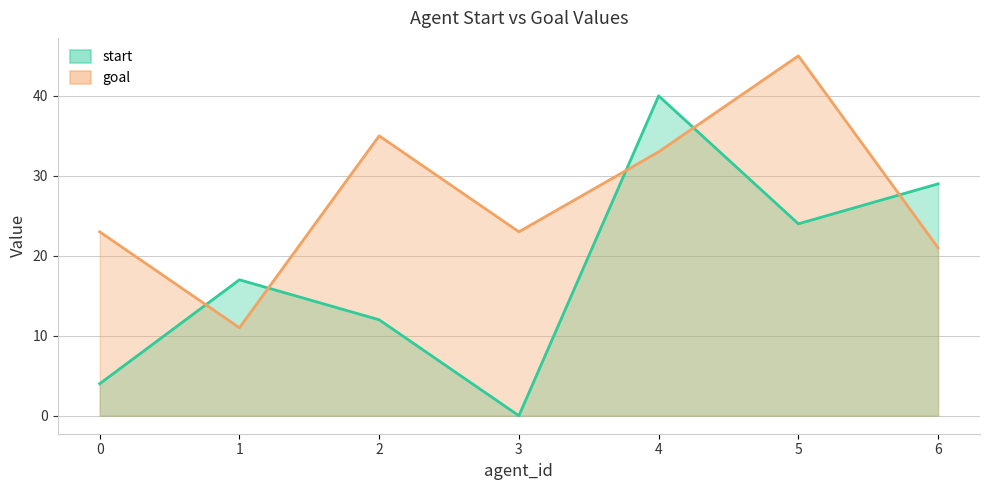

What are all the series names shown in the legend?

start, goal